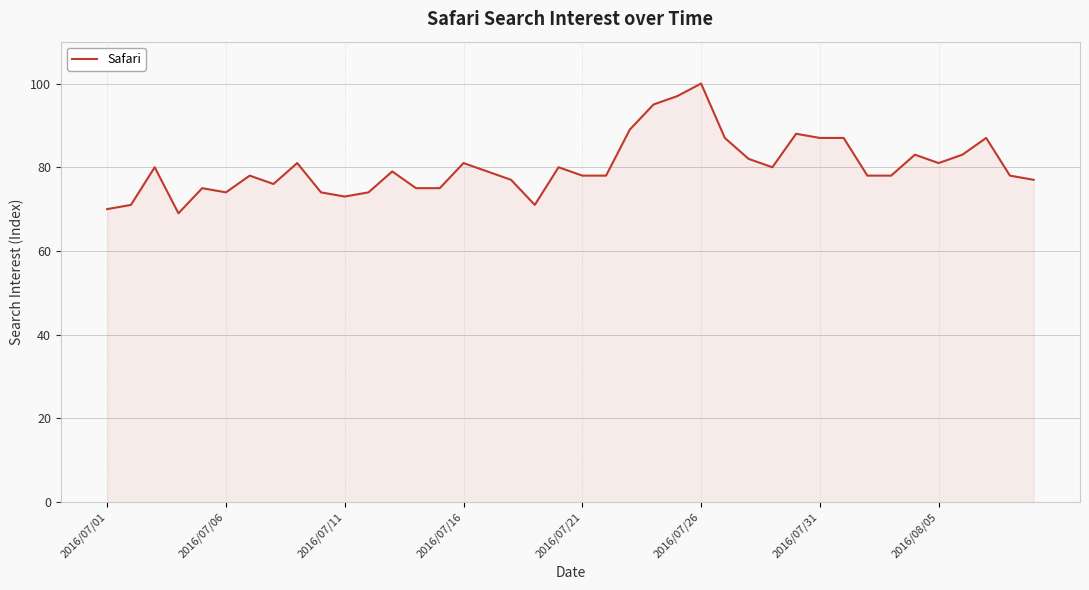

Does the chart have visible grid lines?

Yes